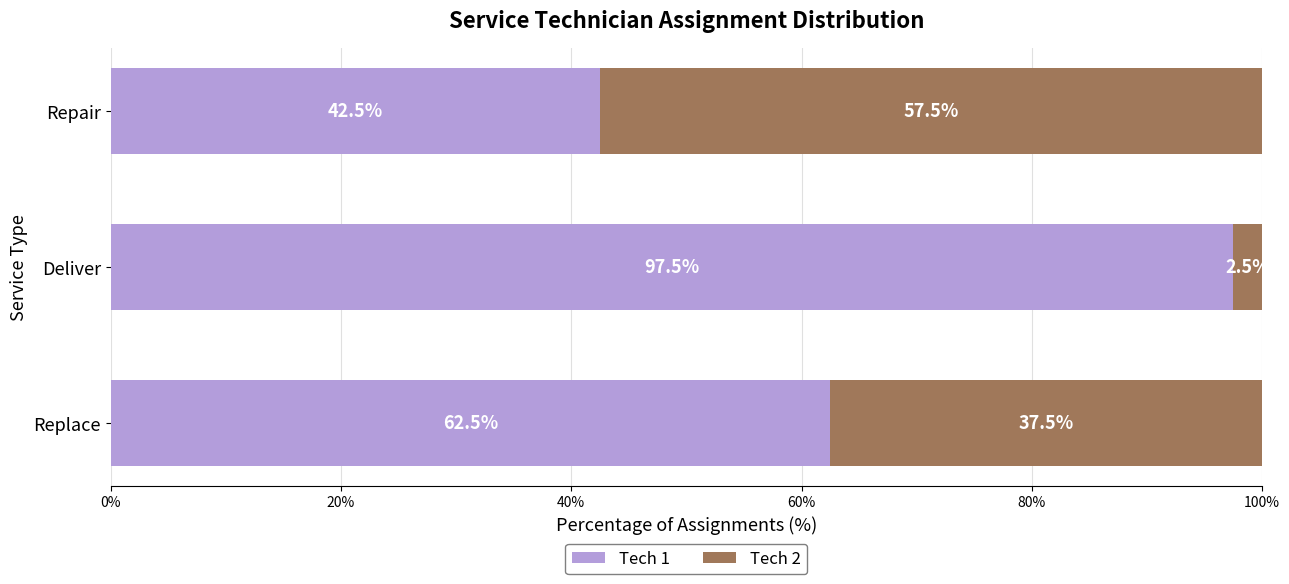

What is the total value across all series at Replace?

100.0